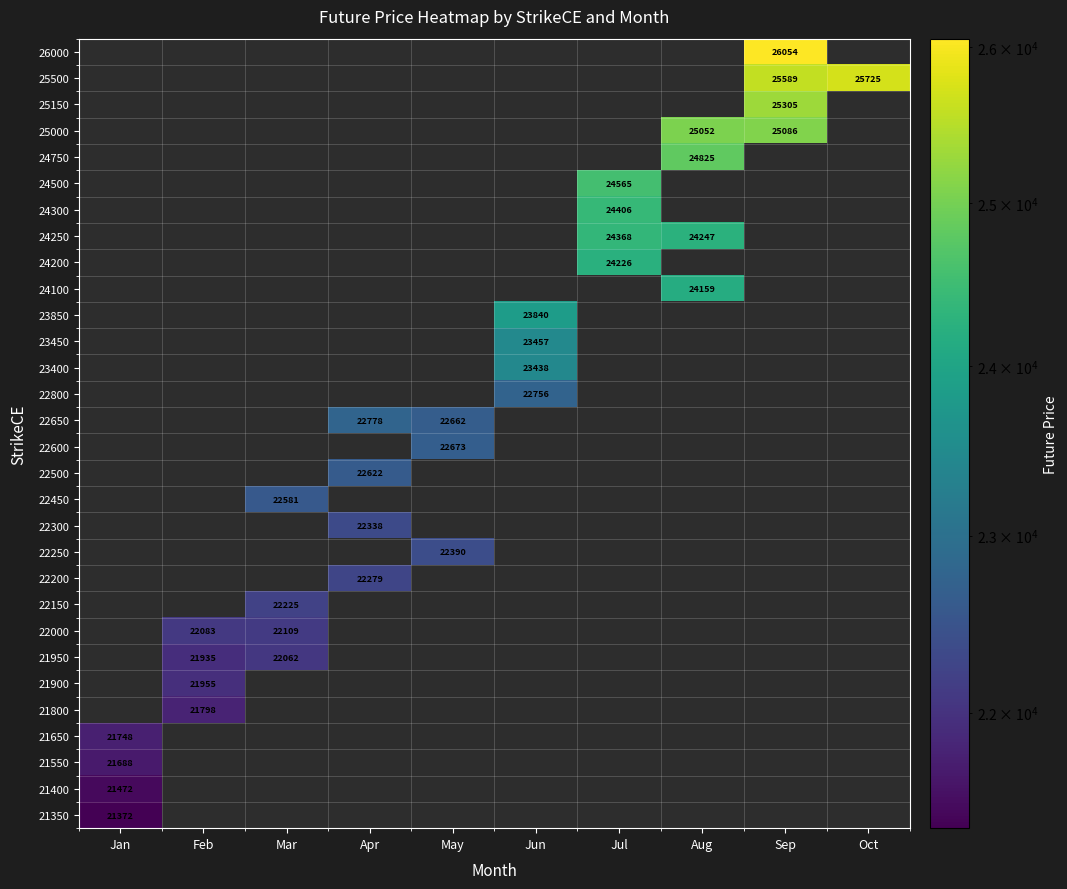

The value of 25500 at Sep is 25589. True or false?

True